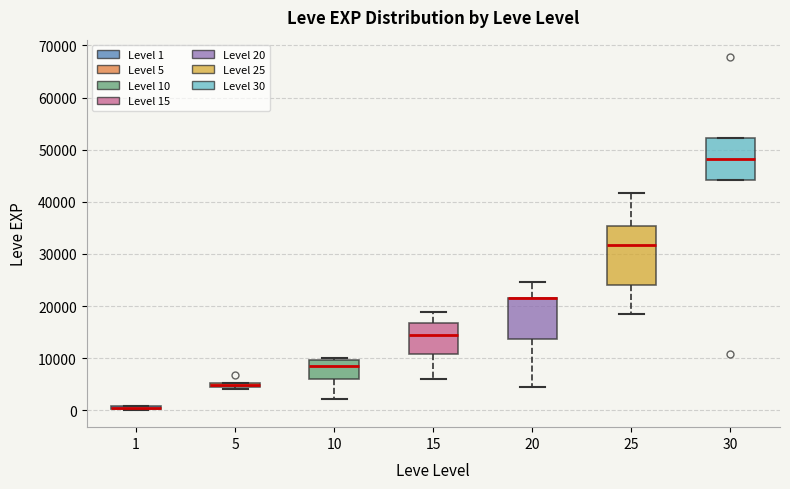

Where does the lower whisker of the box at x = 10 end on the y-axis? The values are not printed on the chart, so give them approximately, as read against the axis.

2000